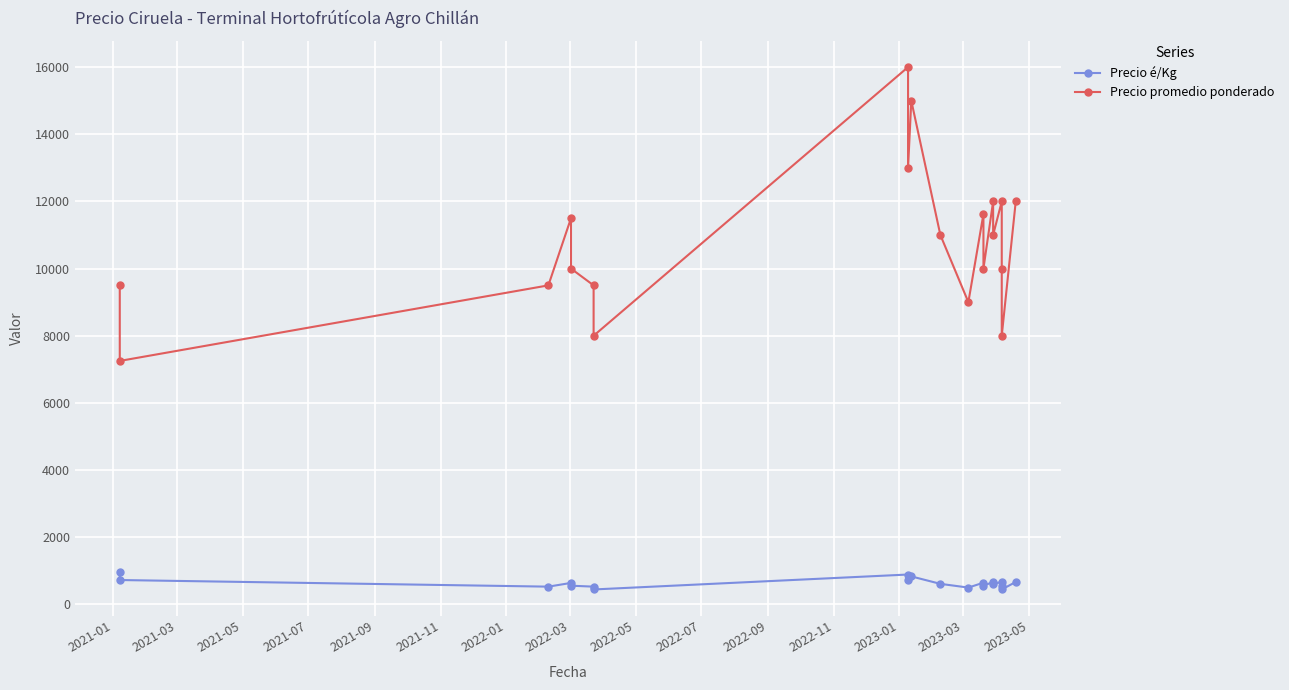

True or false: Precio é/Kg and Precio promedio ponderado cross at least once.

False